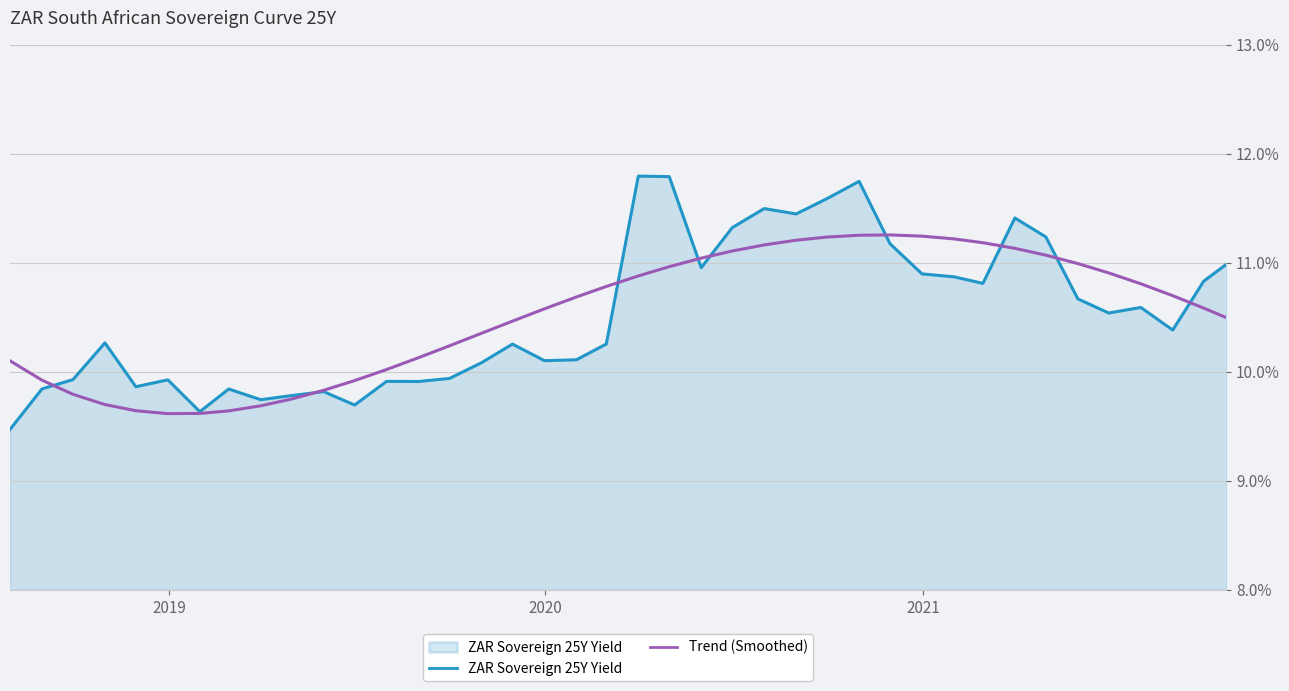

Which series has the largest range (max minus min)?

ZAR Sovereign 25Y Yield